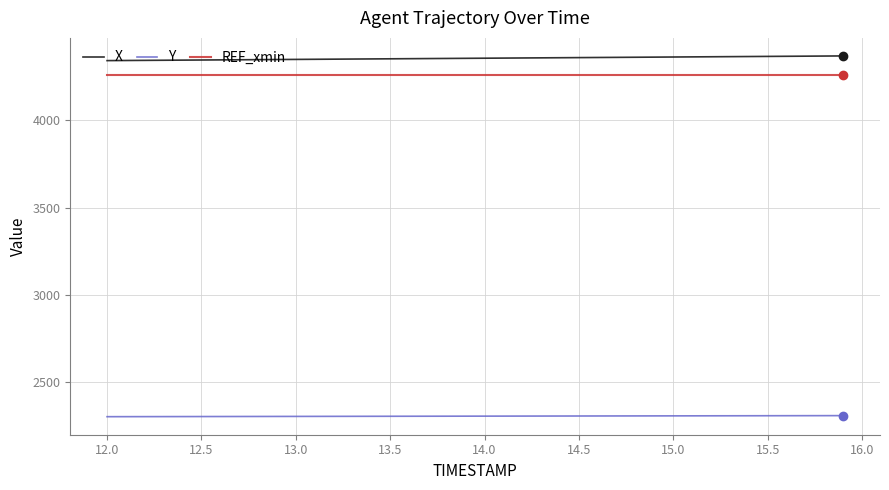

True or false: REF_xmin and X cross at least once.

False